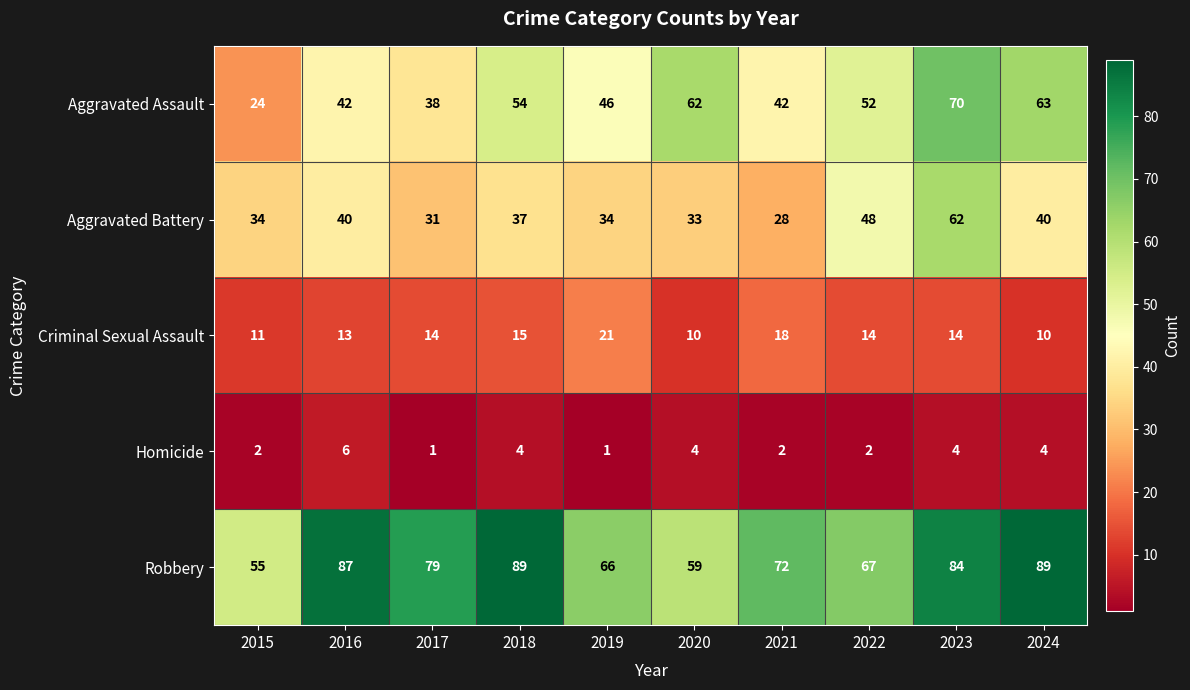

Rank the series by their maximum value, from highest to lowest.

Robbery, Aggravated Assault, Aggravated Battery, Criminal Sexual Assault, Homicide